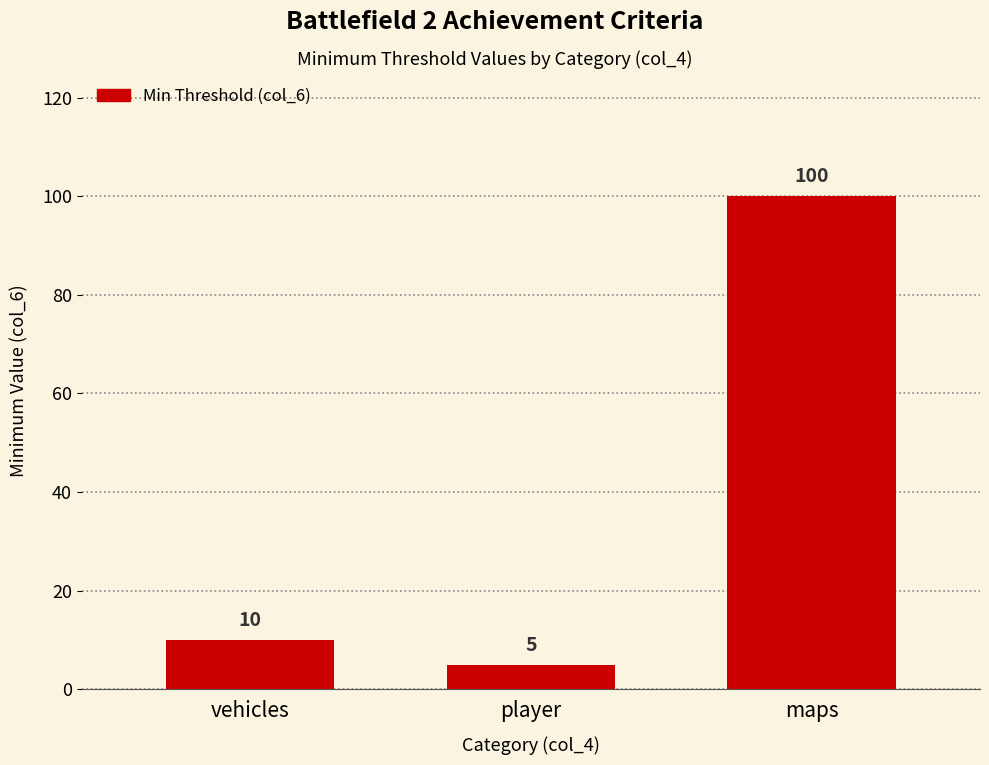

Approximately how many times larger is the value at vehicles compared to player?

2.0